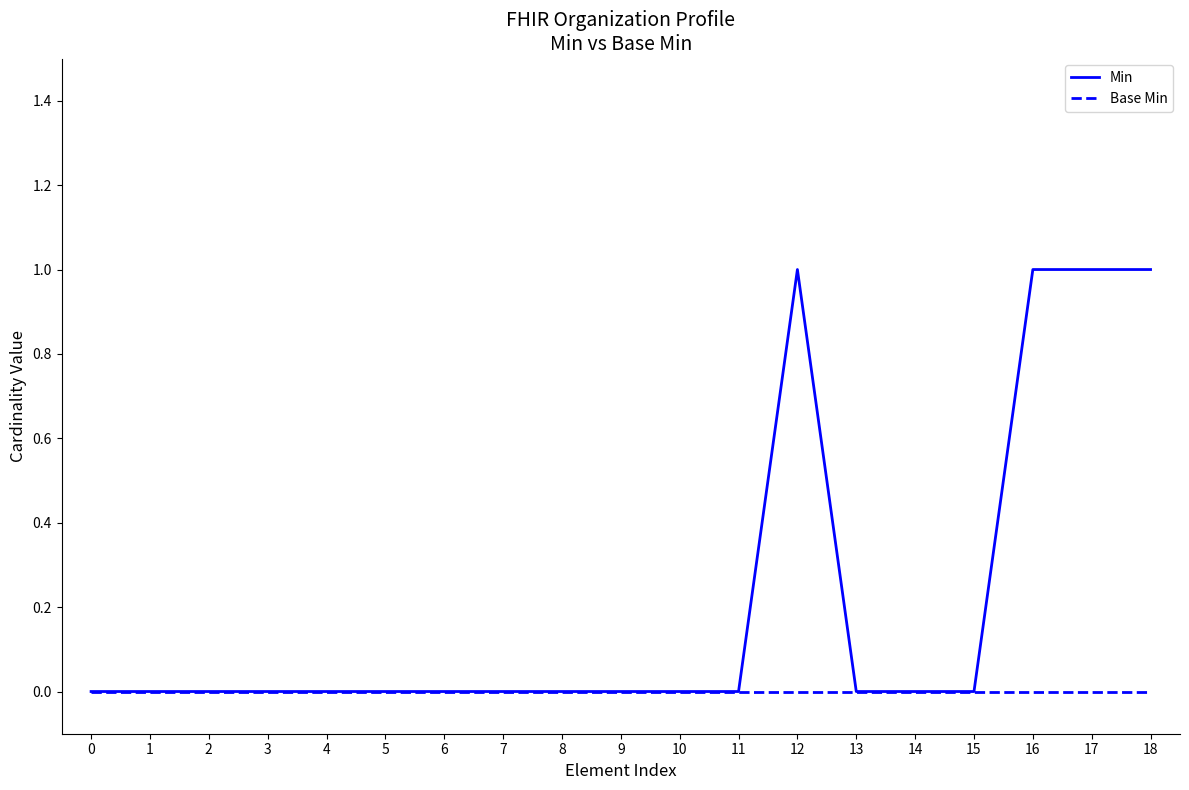

Reading left to right, list all the values displayed in this chart.

Min: 0	0	0	0	0	0	0	0	0	0	0	0	1	0	0	0	1	1	1
Base Min: 0	0	0	0	0	0	0	0	0	0	0	0	0	0	0	0	0	0	0